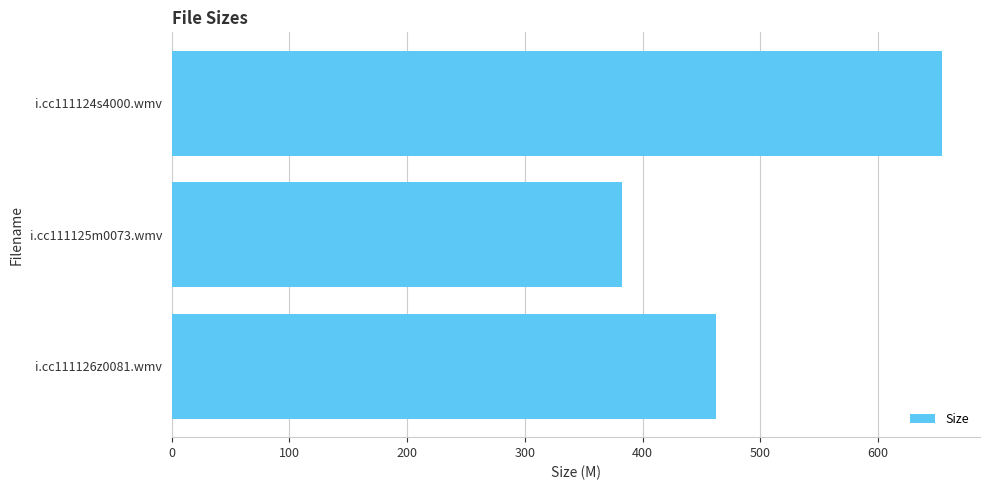

What is the difference between the second highest and minimum values?

79.7